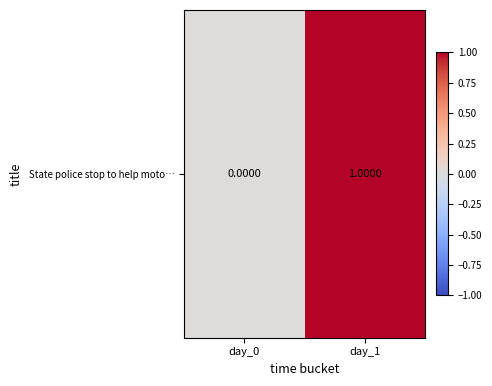

List the labels in order of value, largest first.

day_1, day_0